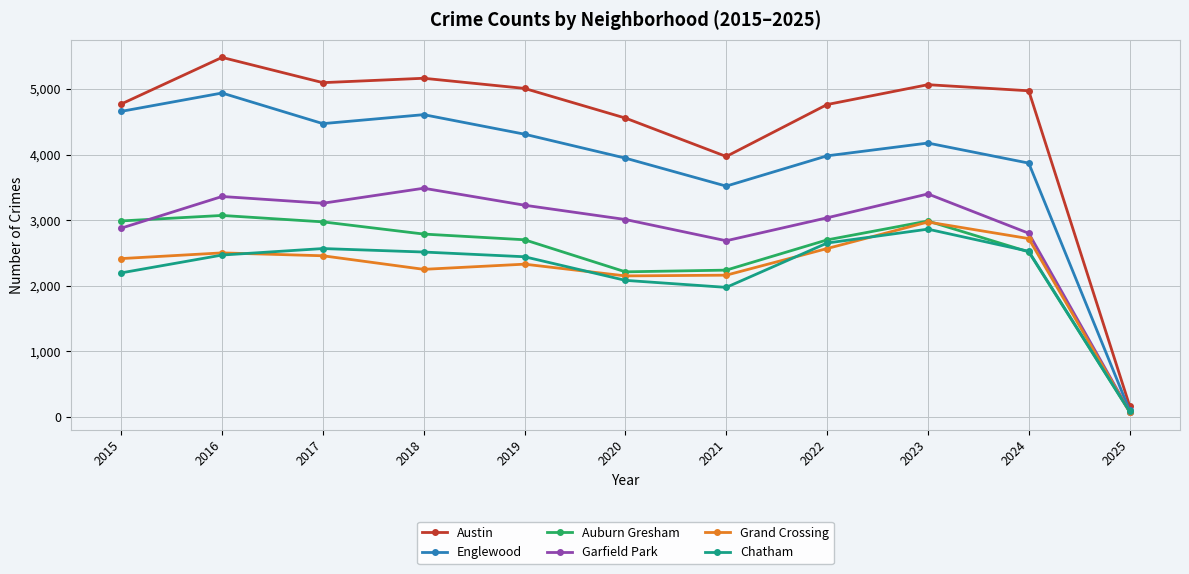

Is it true that Garfield Park equals 4804 at 2016?

False